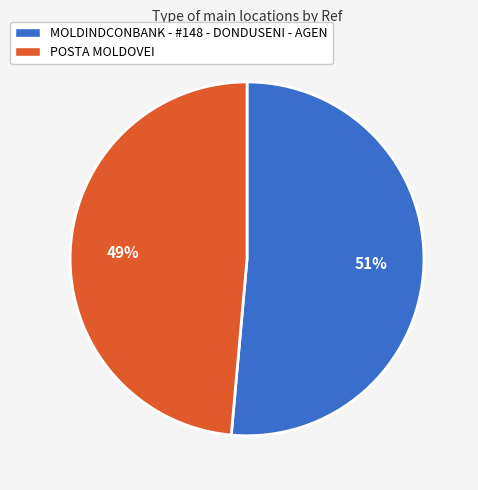

Is the sum of MOLDINDCONBANK - #148 - DONDUSENI - AGEN and POSTA MOLDOVEI greater than half?

Yes